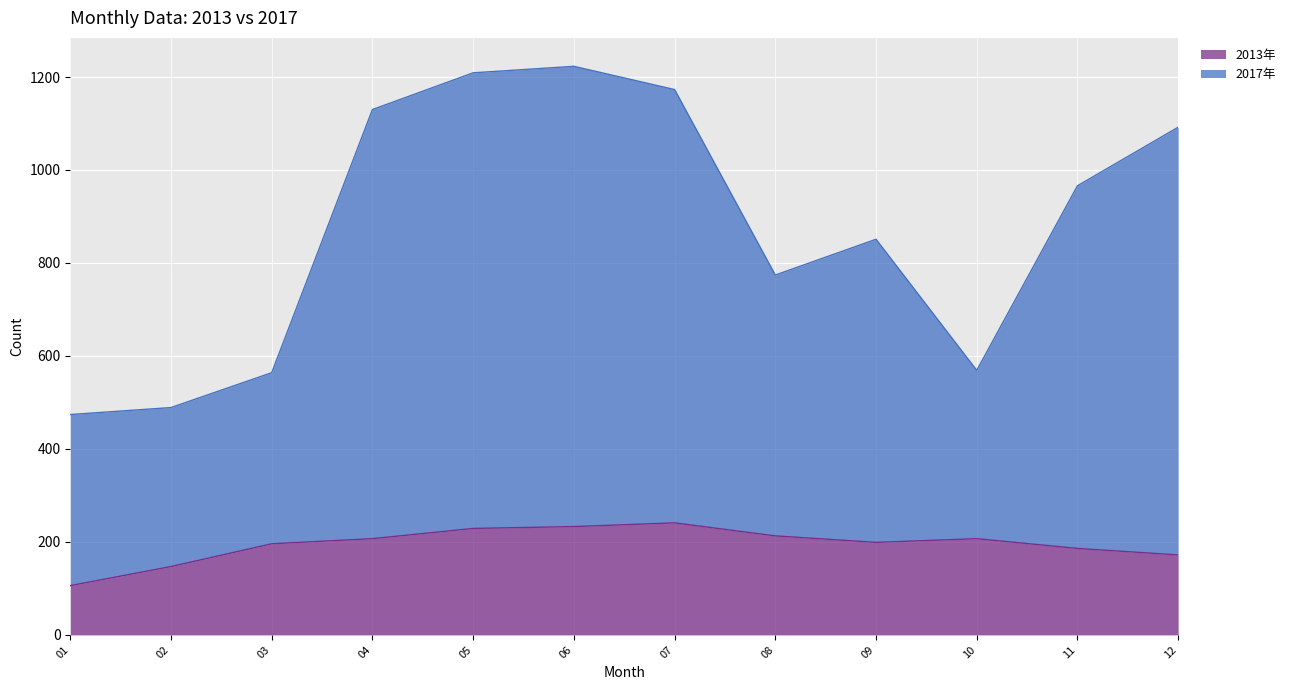

True or false: 2017年 has more than 0 points higher than both neighbors.

True